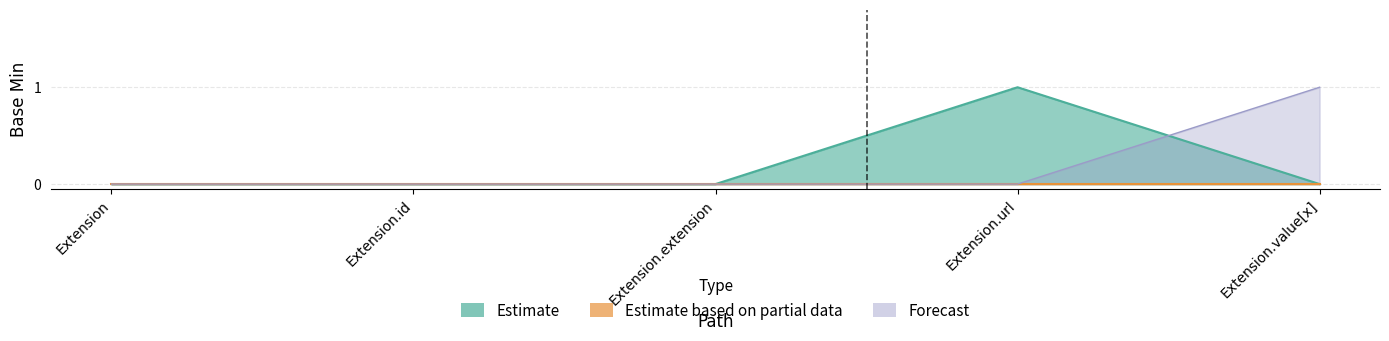

True or false: Forecast and Estimate based on partial data cross at least once.

False